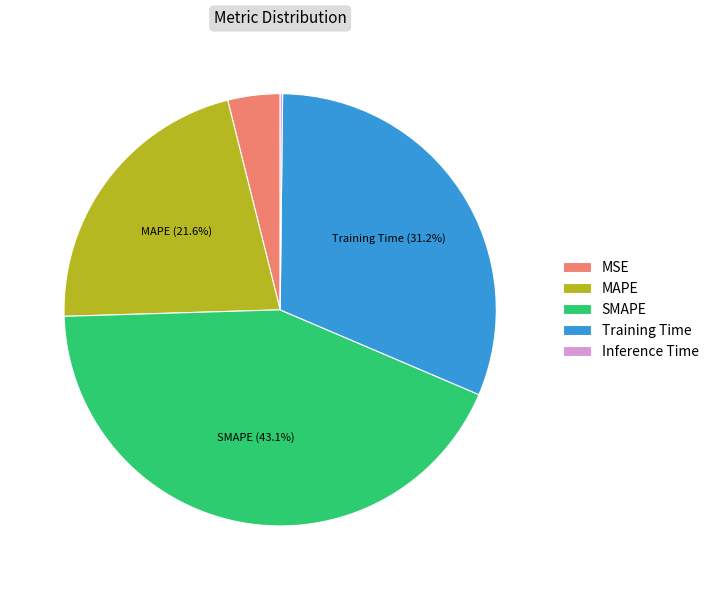

Does MSE represent more than half of the total?

No